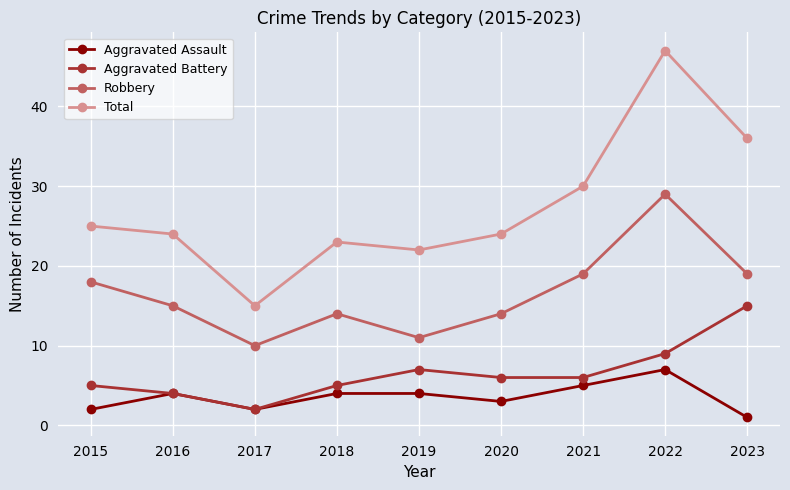

Is the value of Aggravated Battery at 2023 greater than the value of Total at 2021?

No